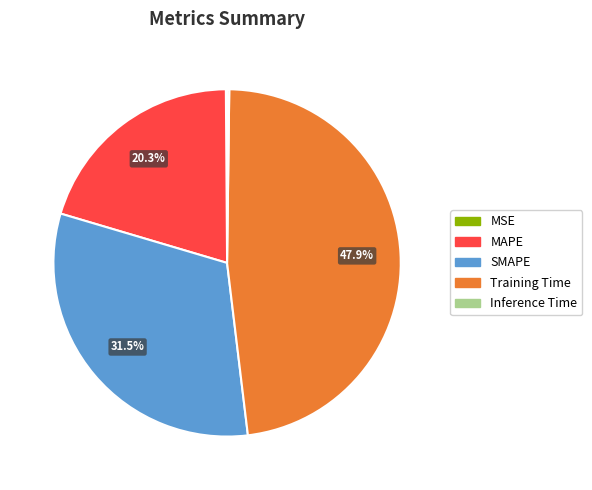

Which slice is the largest?

Training Time